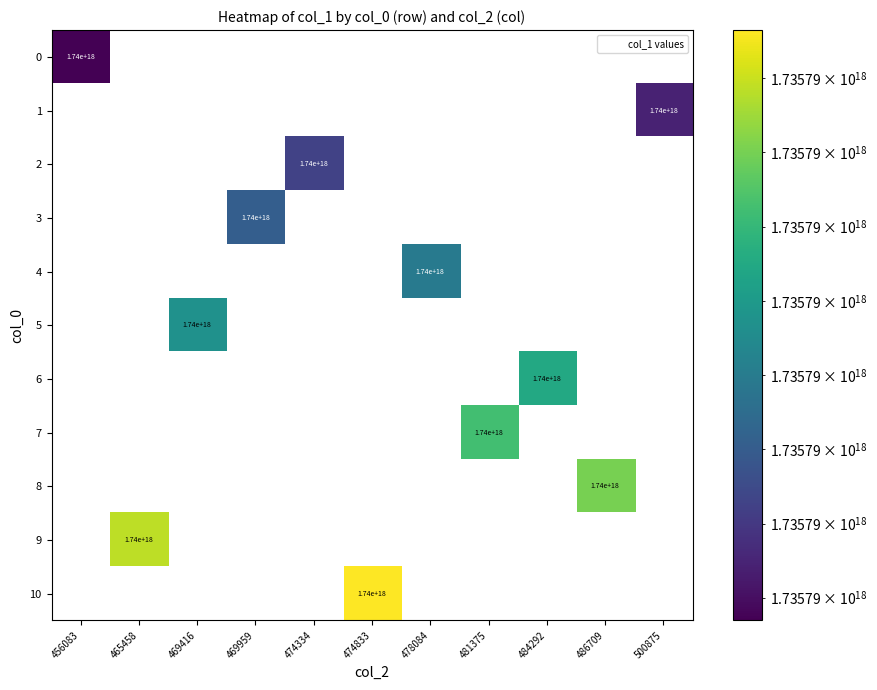

What is the total value across all series at 474334?

1735794410255278080